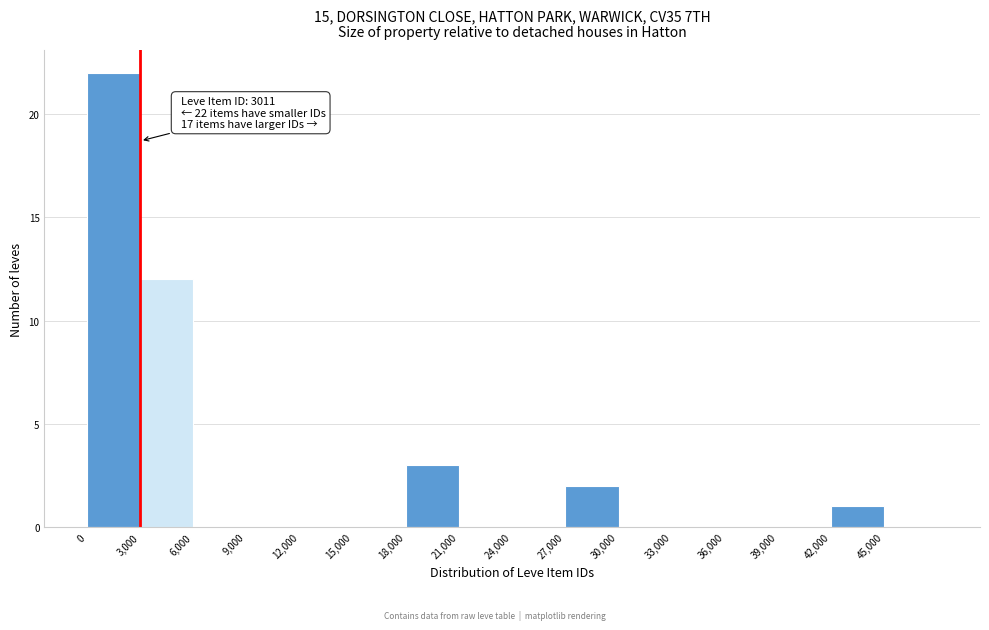

Which range on the x-axis has the tallest bar?

0 to 3000